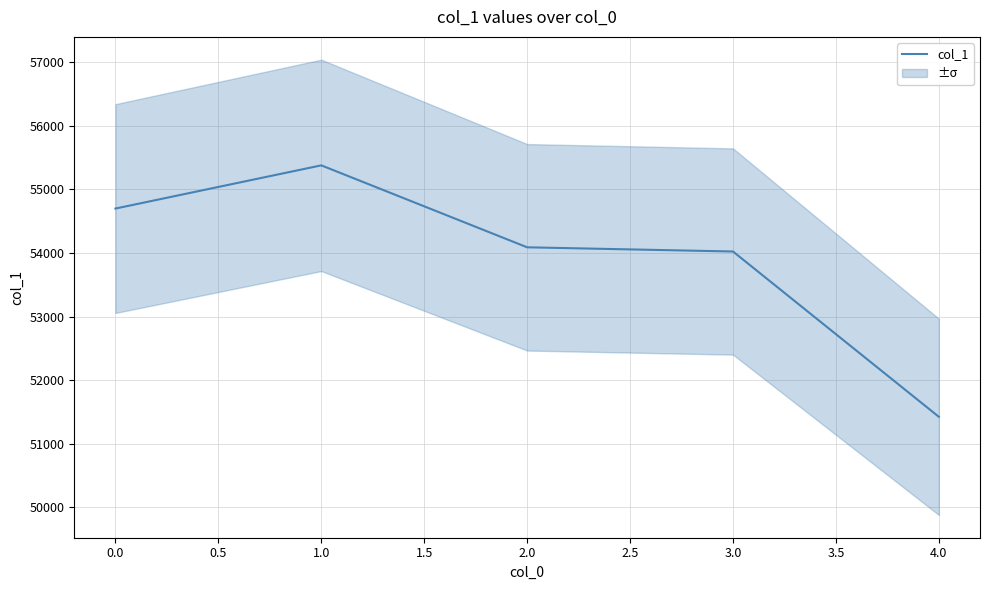

What is the minimum value for col_1?

51424